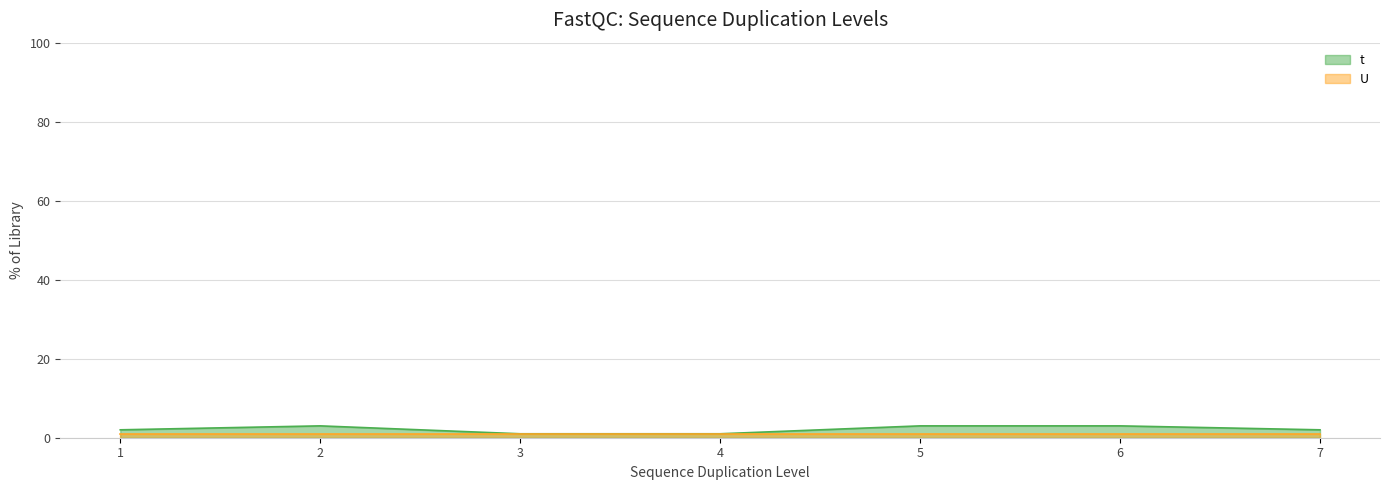

The chart shows a value of 1 at 3. True or false?

False